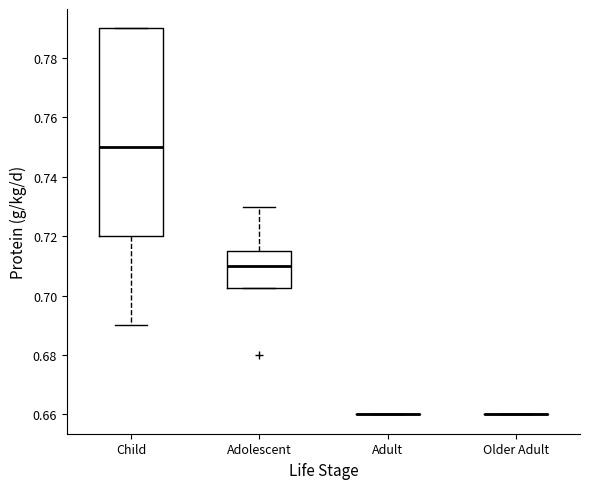

Which box is the tallest, from its lower edge to its upper edge?

Child